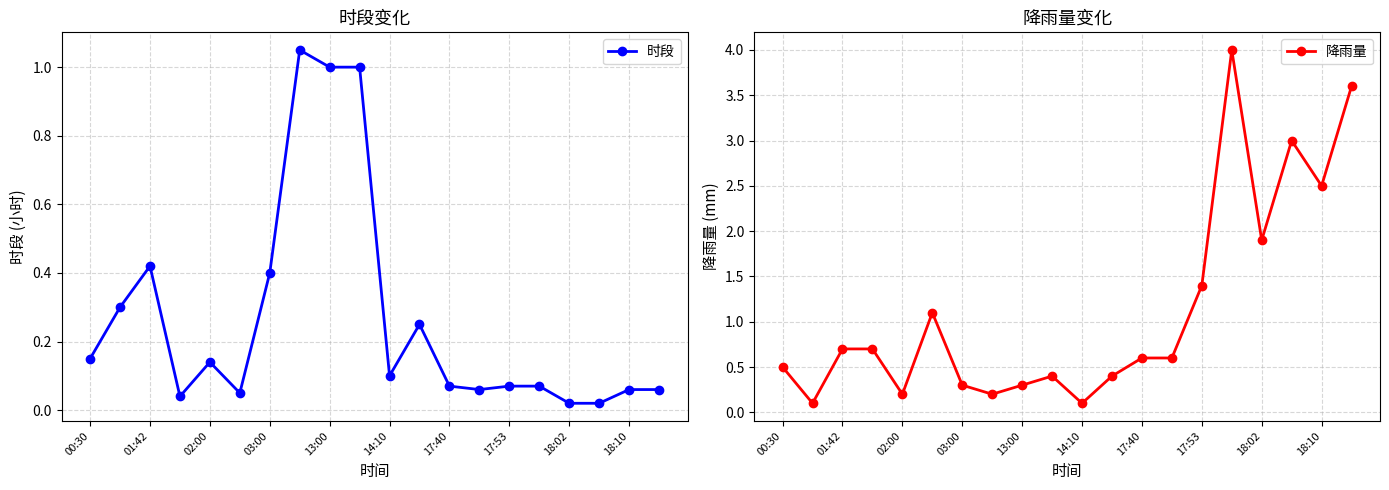

How many lines are shown in the chart?

2